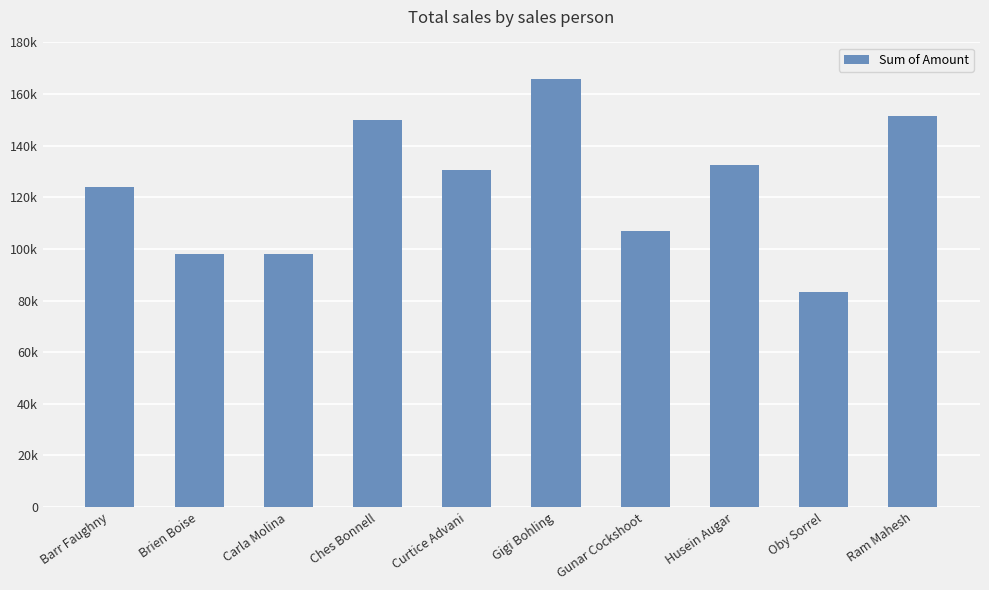

Does the chart contain any negative values?

No